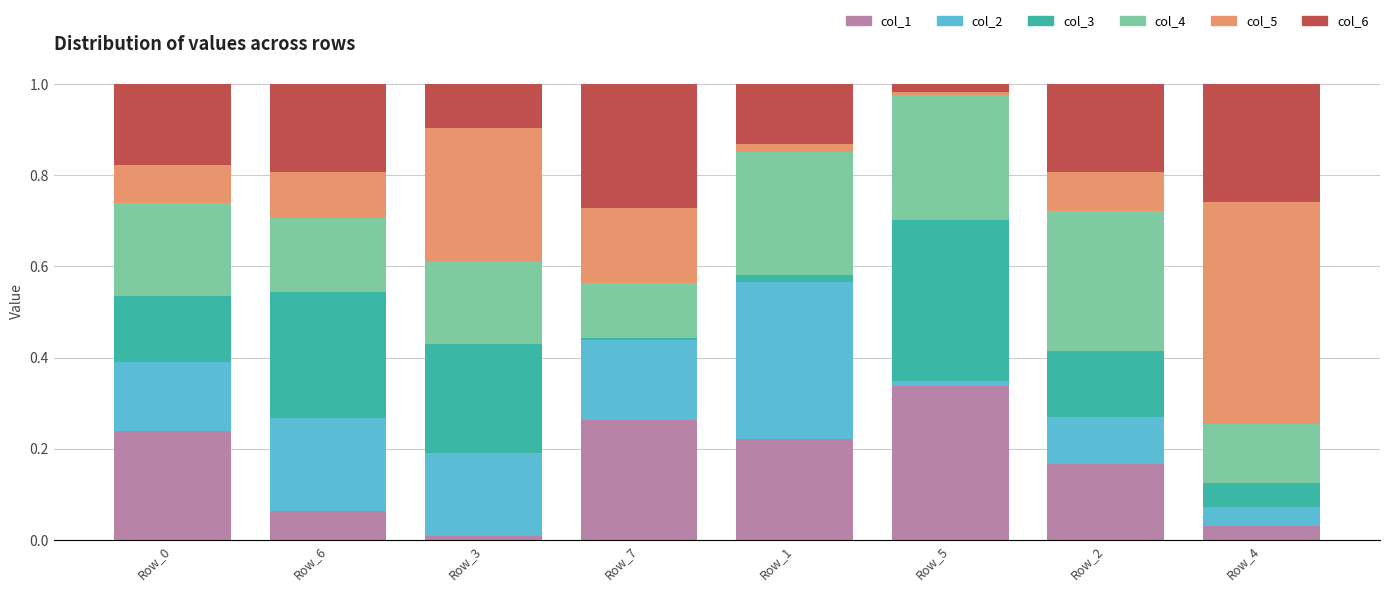

Are the bars grouped side by side (vs. stacked)?

No